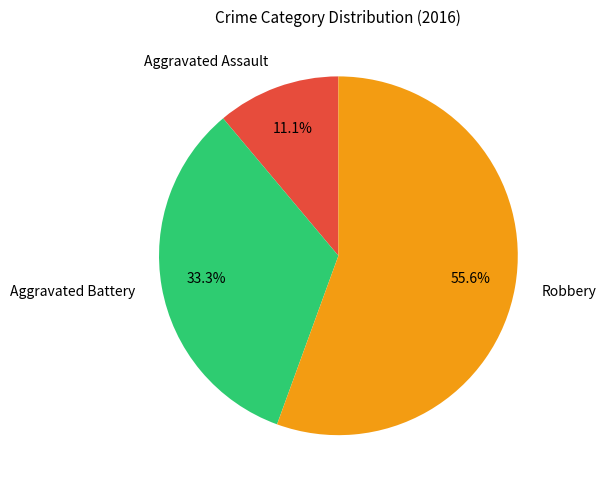

Which category accounts for the majority?

Robbery